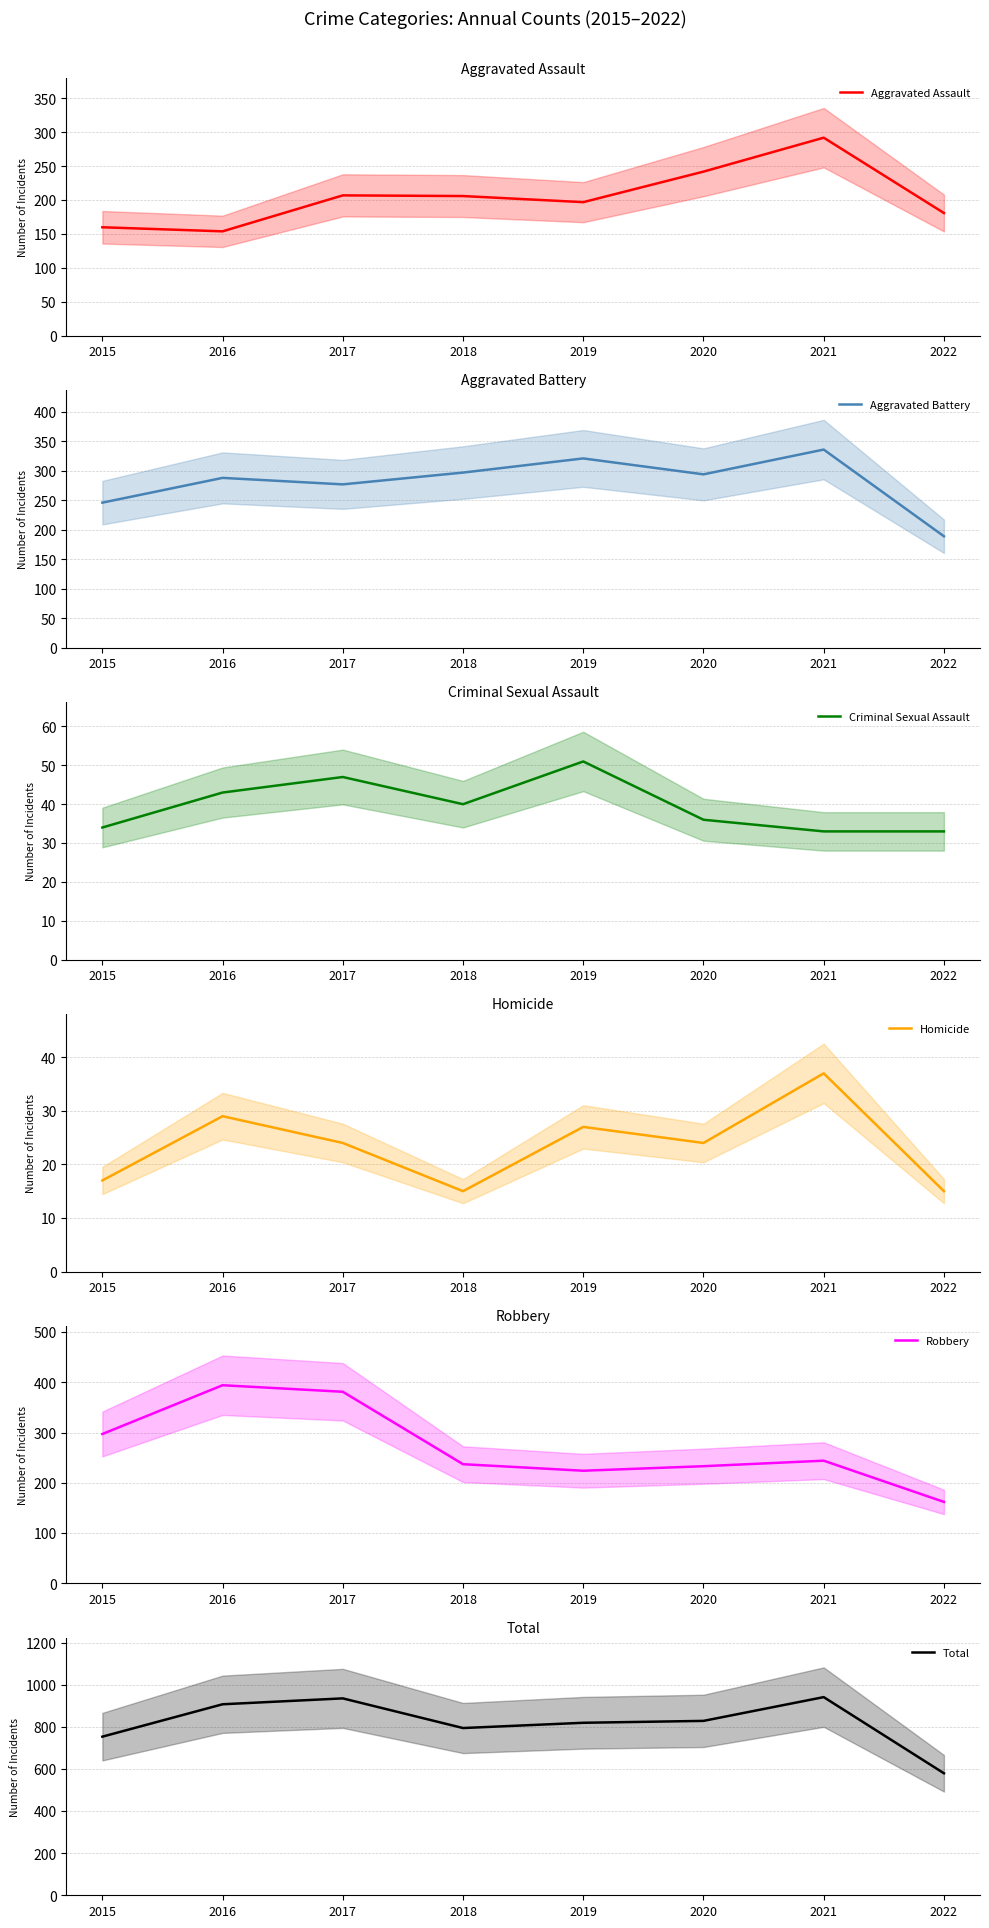

At which category does the chart reach its peak across all series?

2021